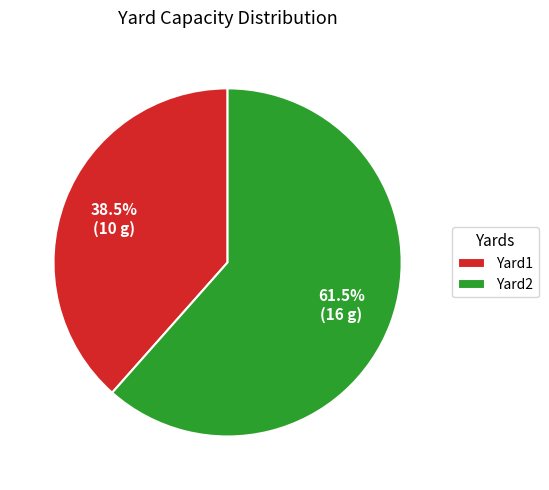

Do Yard2 and Yard1 together represent more than half of the pie?

Yes